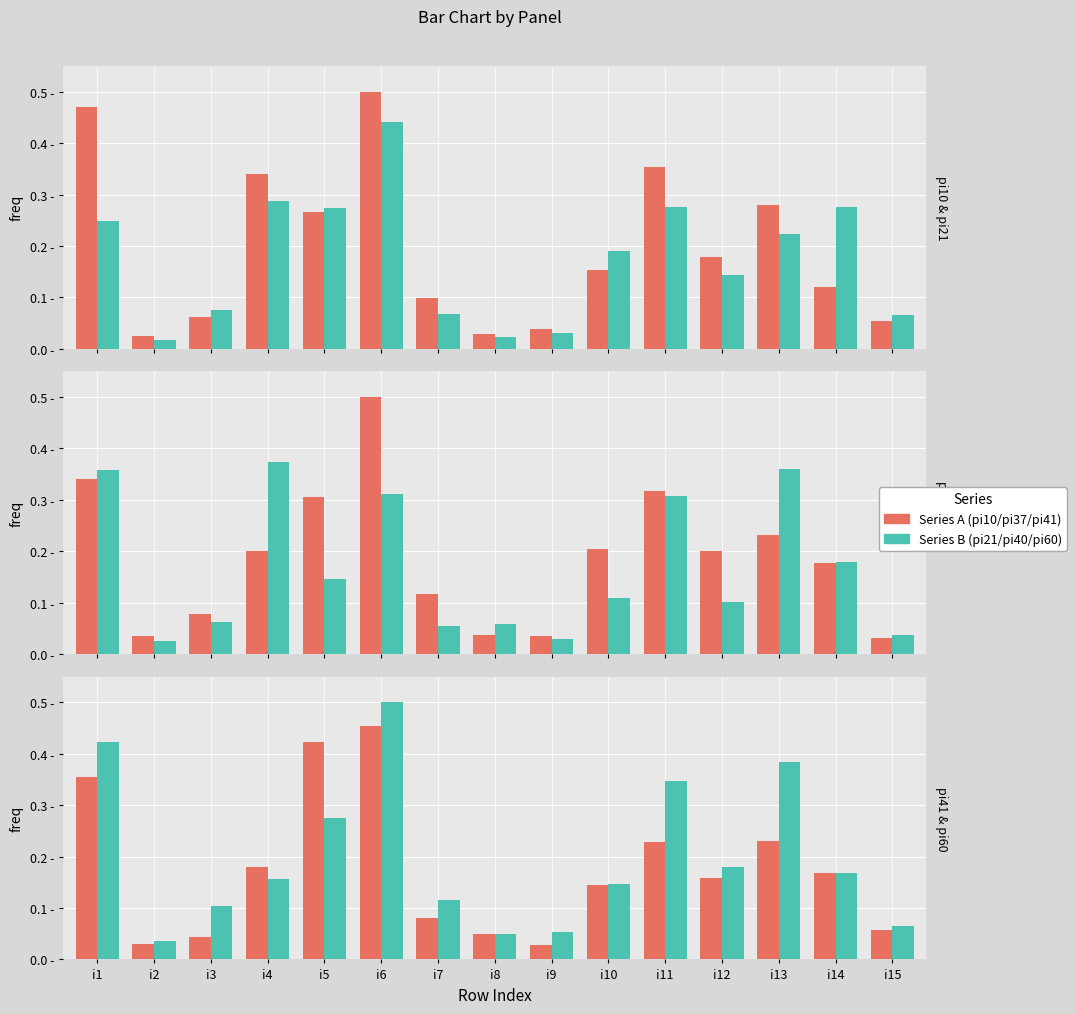

What is the sum of the pi41 values at i12 and i13?

0.4